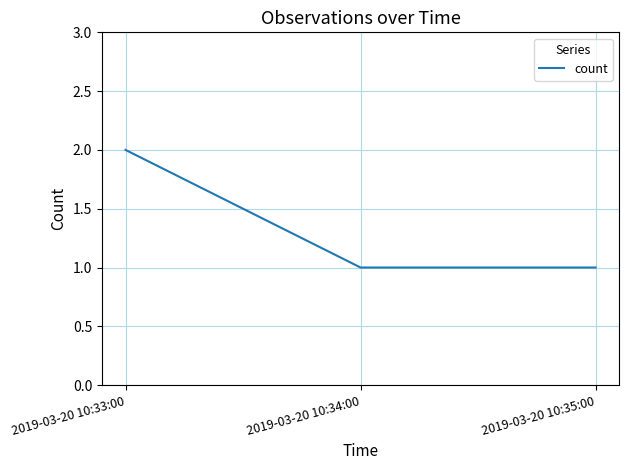

What position from the left is 2019-03-20 10:34:00?

2